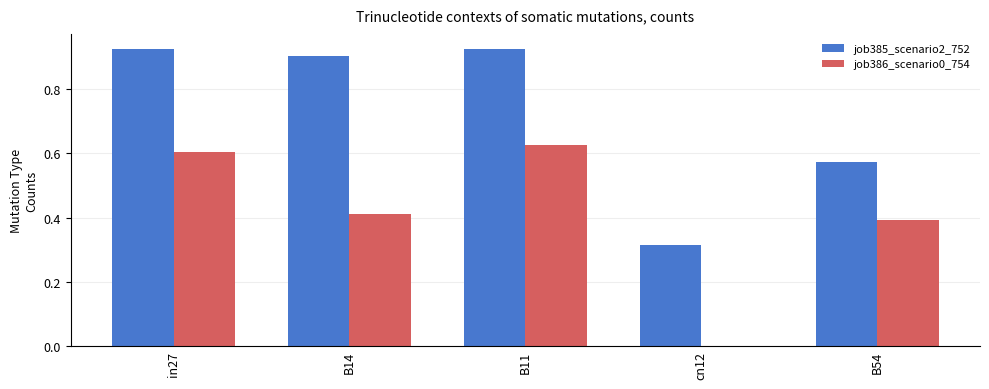

What are all the series names shown in the legend?

job385_scenario2_752, job386_scenario0_754